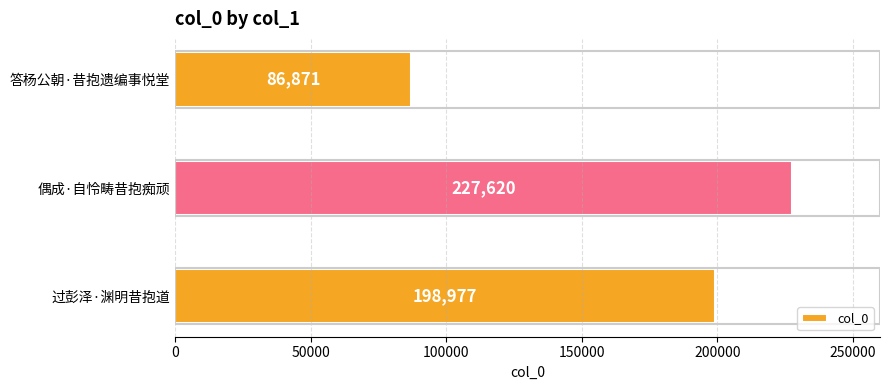

Reading top to bottom, list all the values displayed in this chart.

答杨公朝·昔抱遗编事悦堂=86871	偶成·自怜畴昔抱痴顽=227620	过彭泽·渊明昔抱道=198977